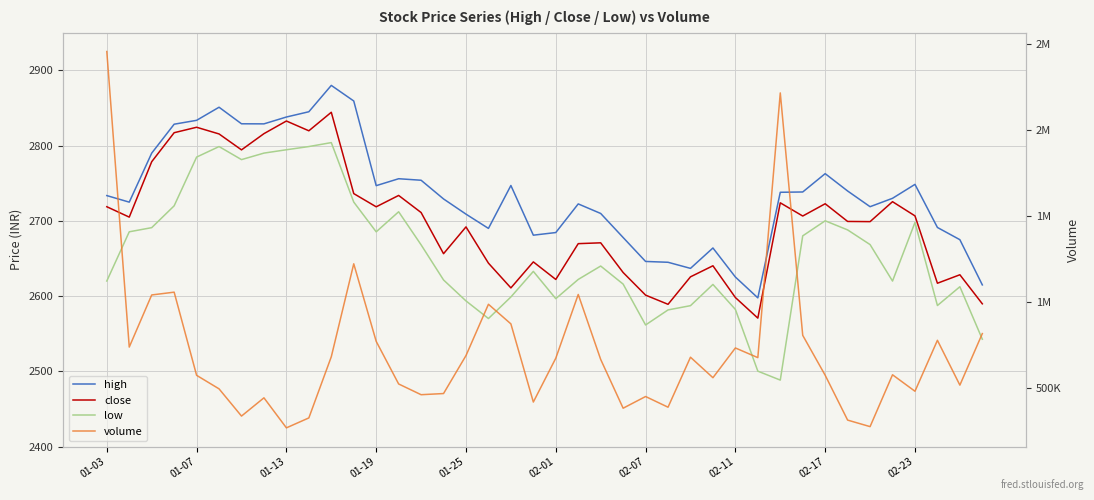

What is the average value of the volume series?

709440.8